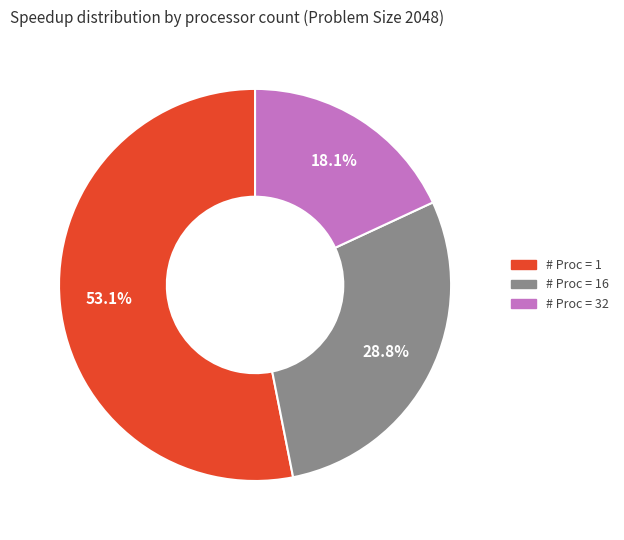

Does any single category account for the majority?

Yes